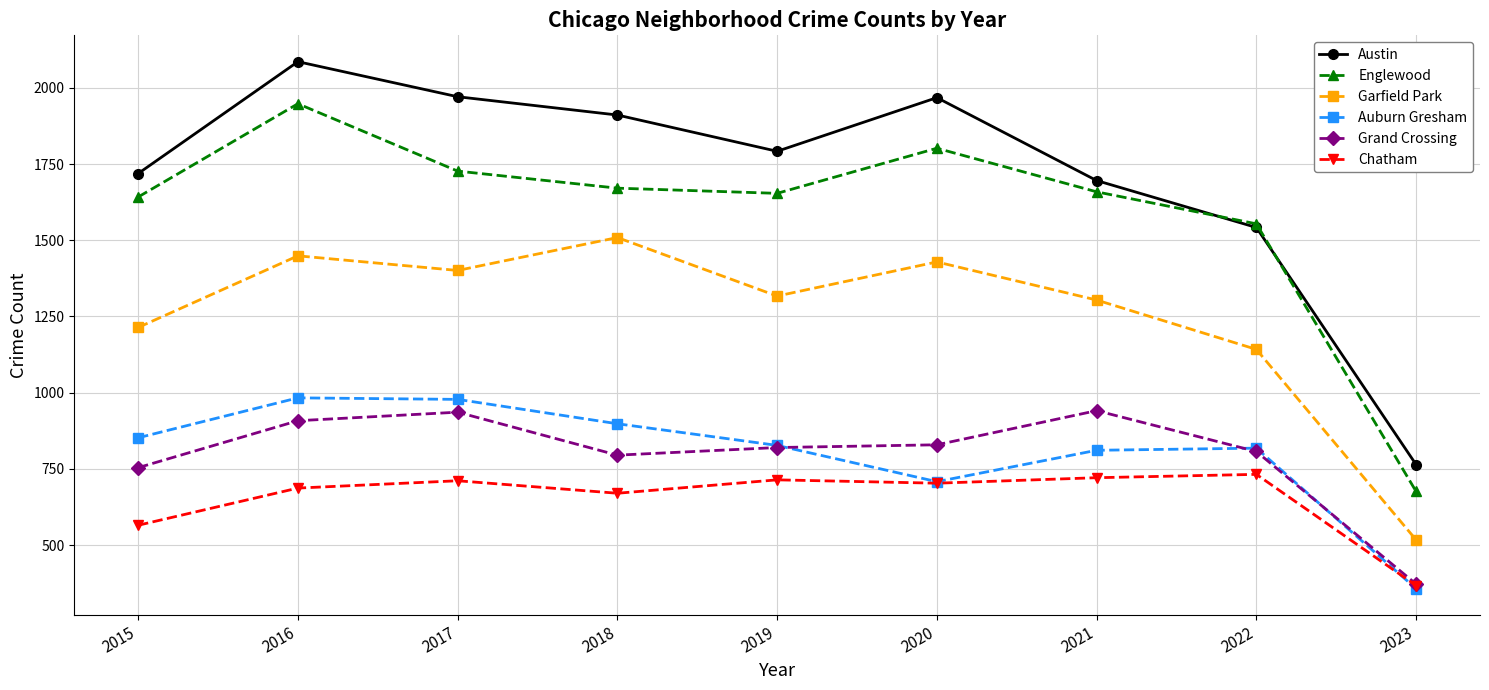

List the series in order of their peak value, lowest first.

Chatham, Grand Crossing, Auburn Gresham, Garfield Park, Englewood, Austin